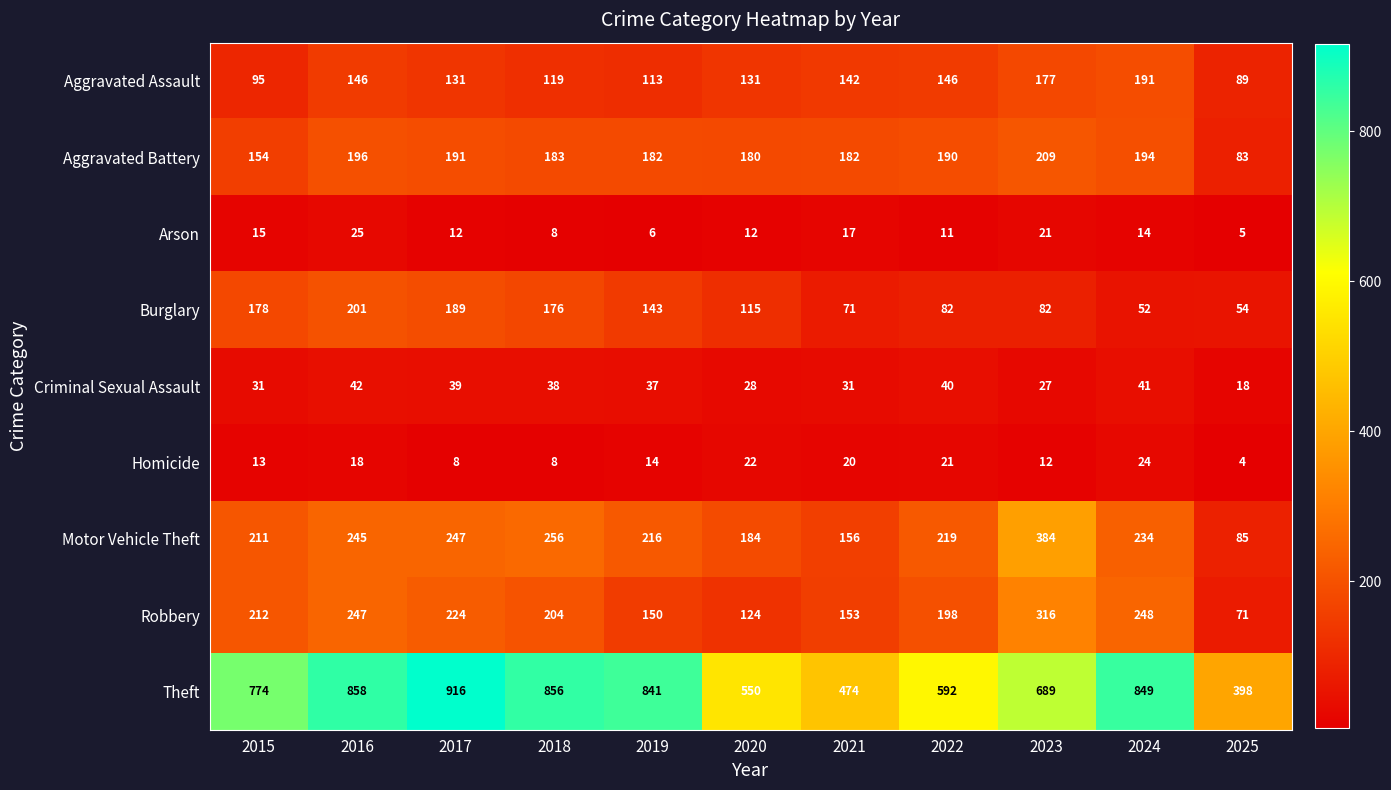

Which label corresponds to the smallest value in the chart?

2025